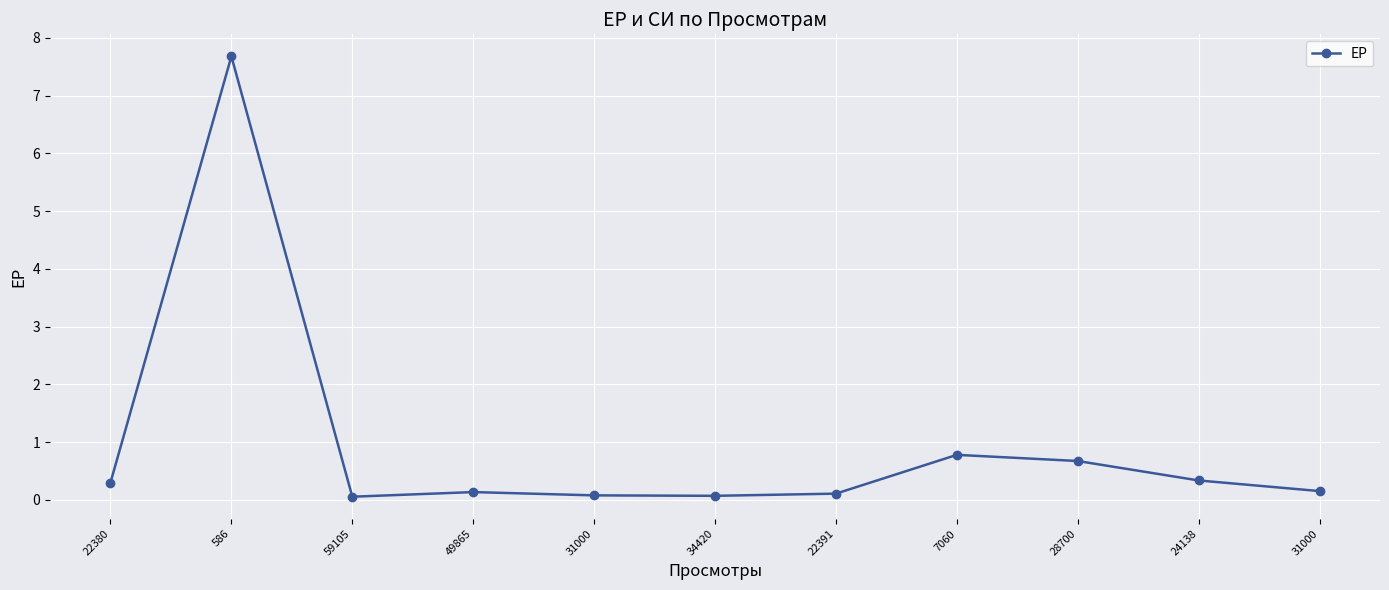

What is the difference between the maximum and minimum values?

7.6